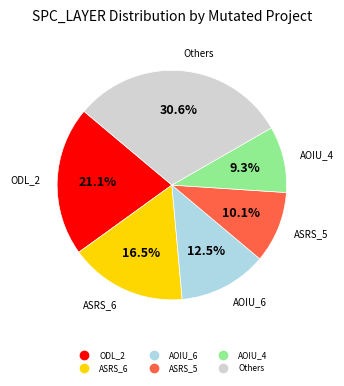

Is there any slice that represents more than half of the pie?

No